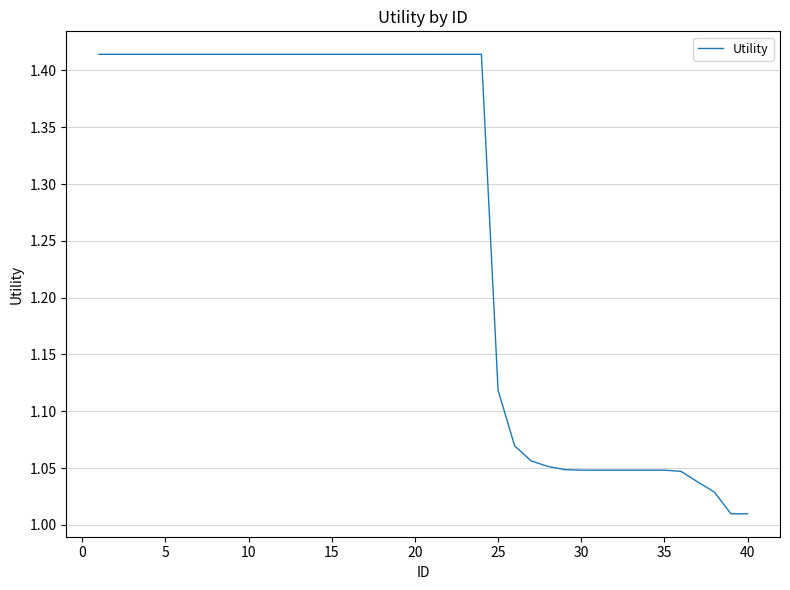

What is the difference between the maximum and minimum values?

0.4